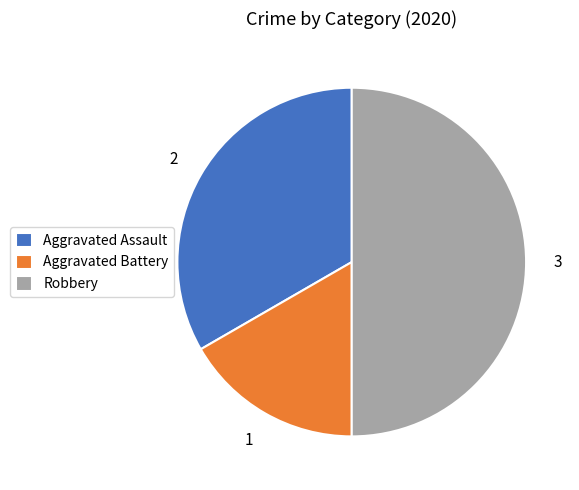

Is it true that Robbery is 57% of the pie?

False